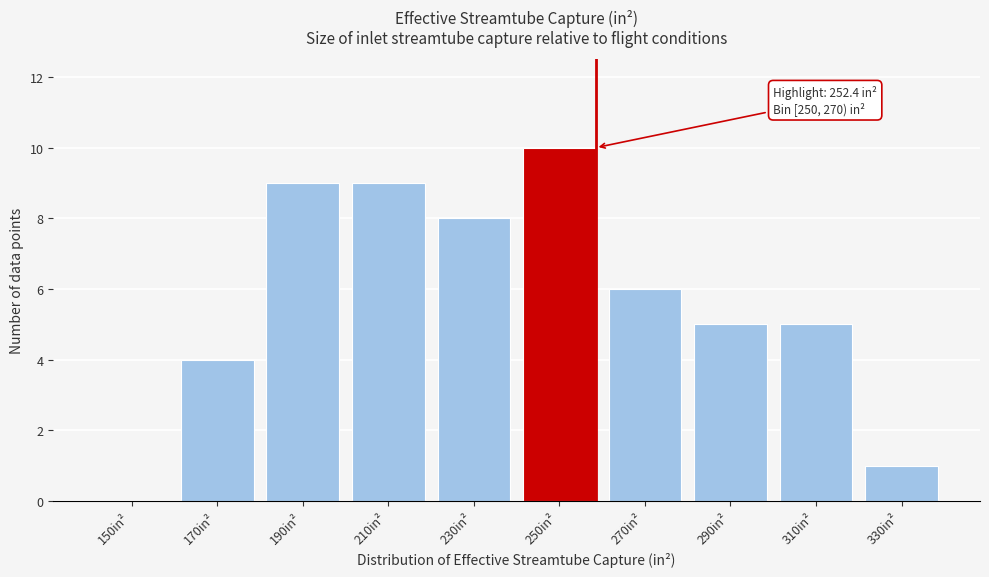

Reading left to right, transcribe all the data shown in this chart.

150in²=0	170in²=4	190in²=9	210in²=9	230in²=8	250in²=10	270in²=6	290in²=5	310in²=5	330in²=1